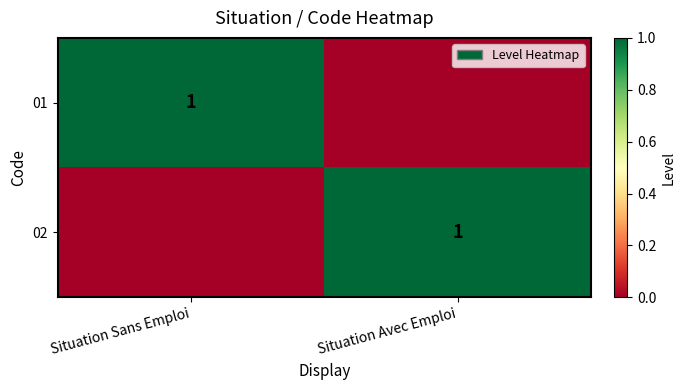

True or false: 02 has a value of 1 at Situation Avec Emploi.

True